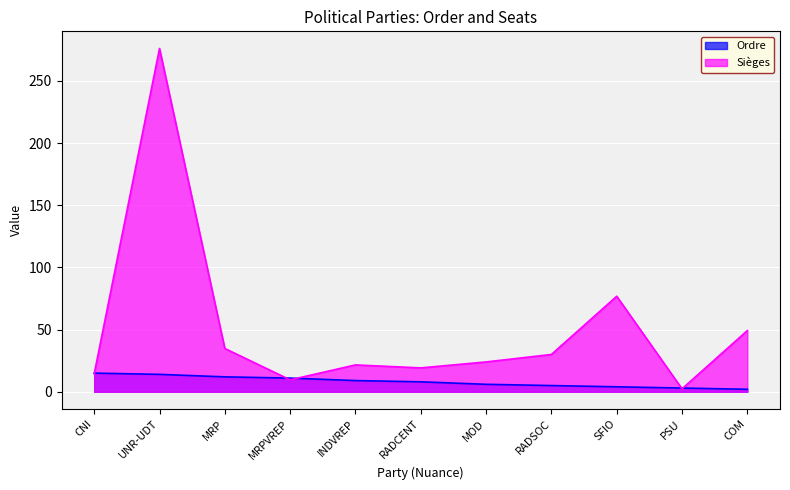

How many lines are shown in the chart?

2